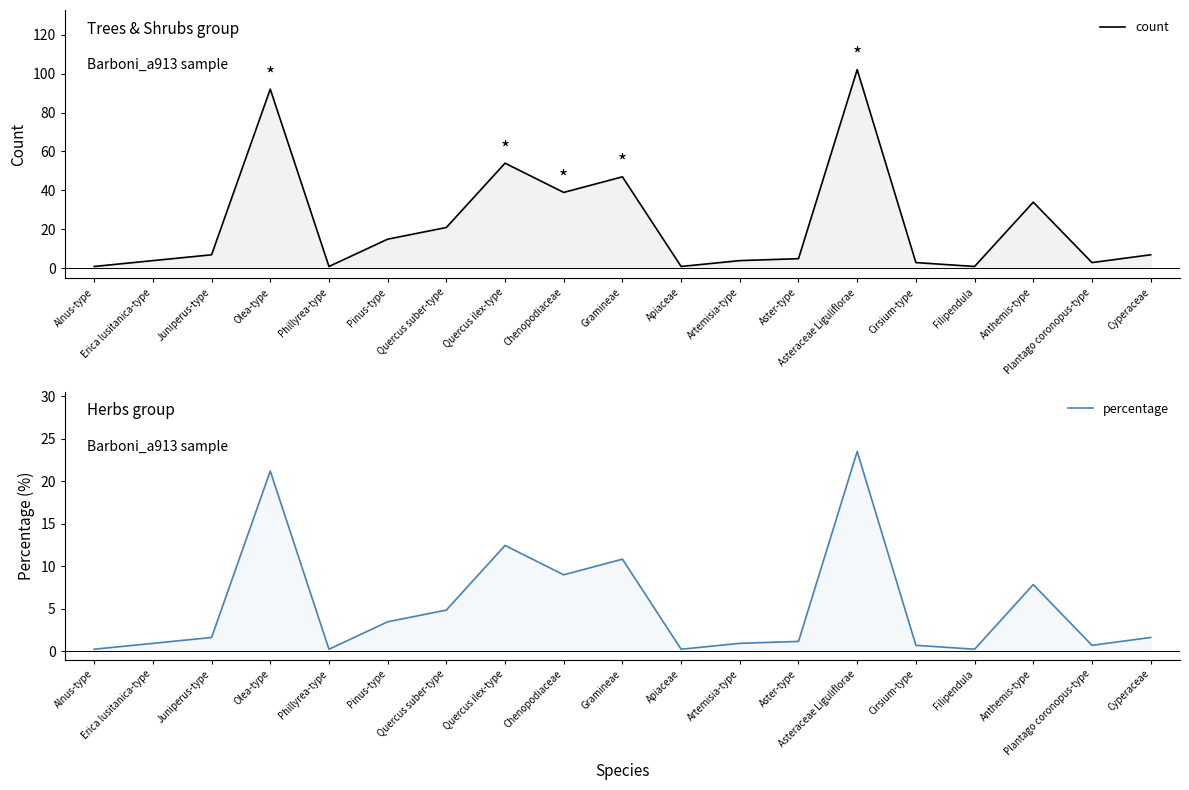

How many data points in percentage are above 1?

11